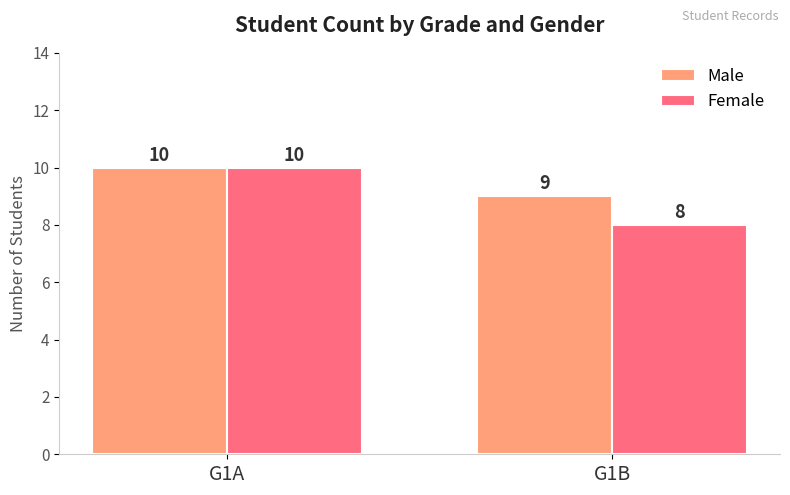

What is the difference between the Male values at G1A and G1B?

1